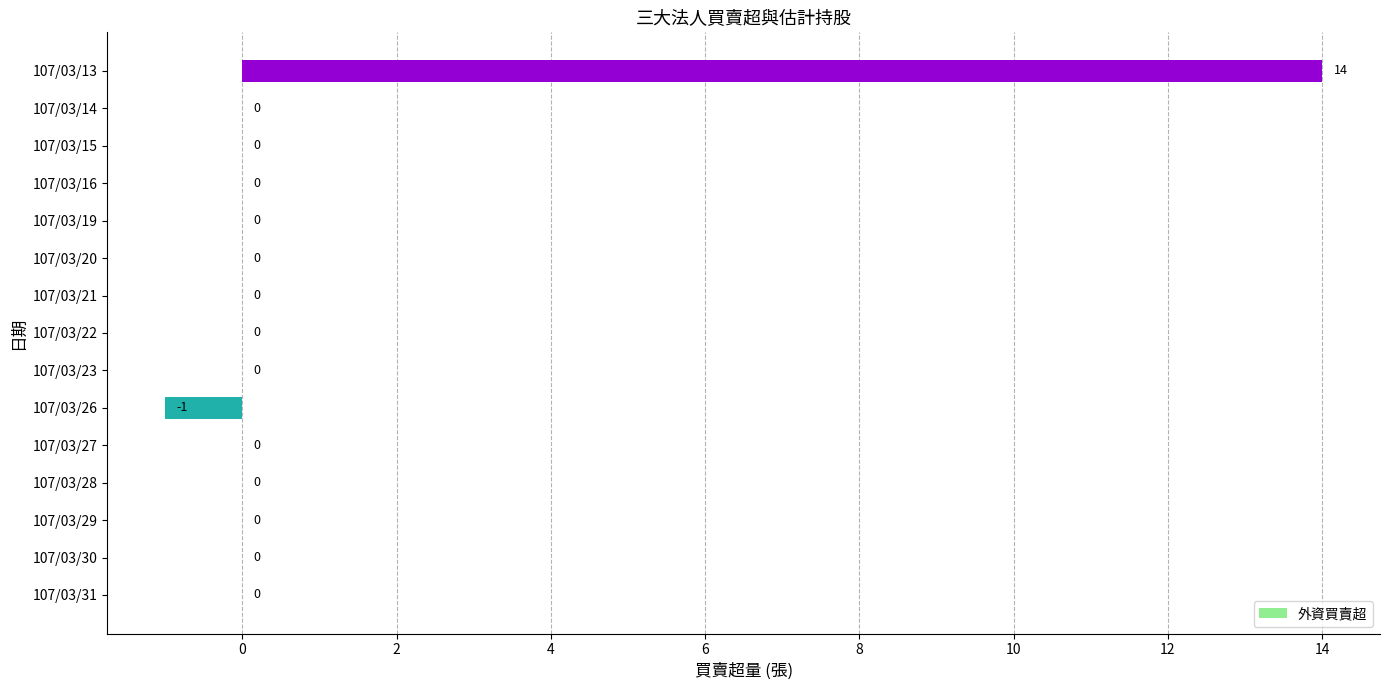

True or false: the data shows 0 at 107/03/14.

True